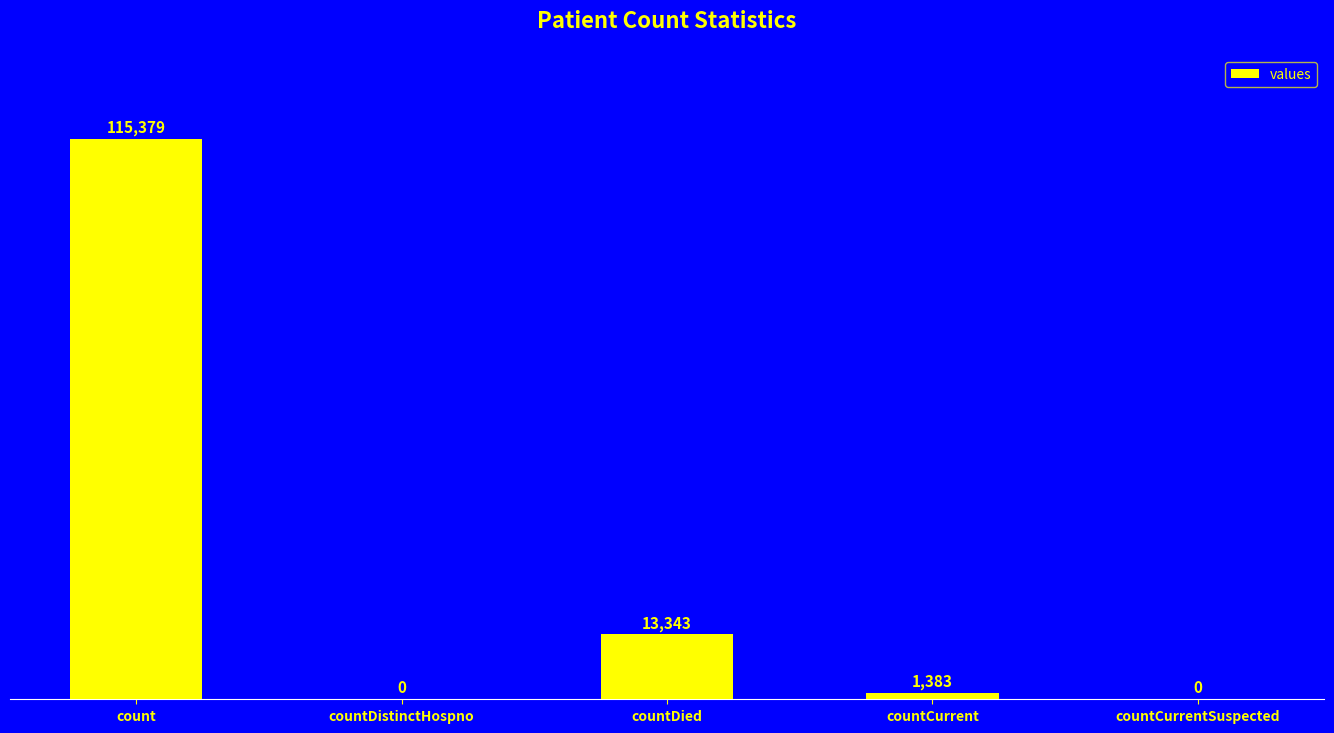

How many values are above zero?

3